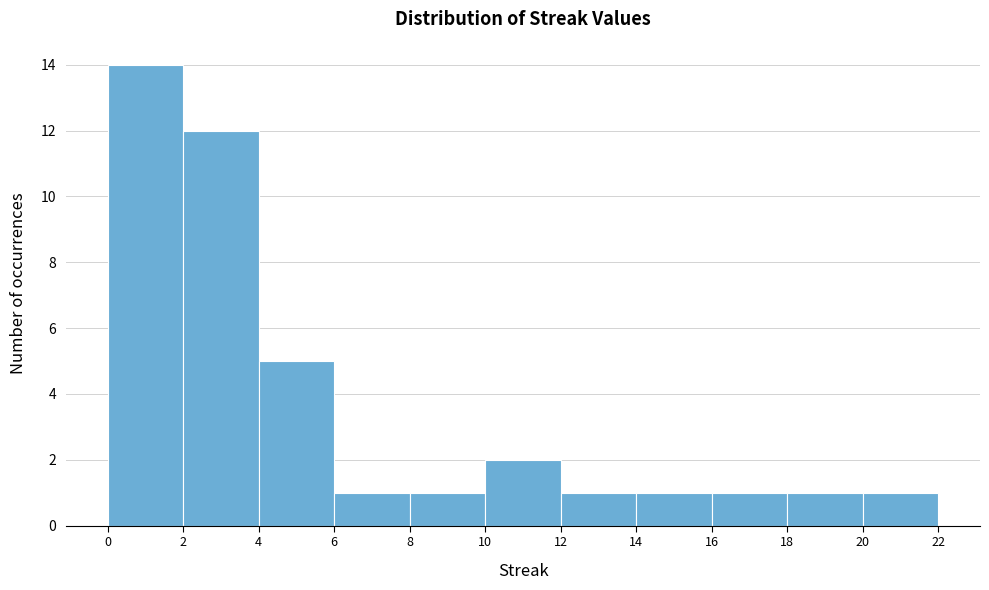

Reading left to right, transcribe this chart: for each bar, give the range it covers on the x-axis and its height. The values are not printed on the chart, so give them approximately, as read against the axis.

0 to 2: 14
2 to 4: 12
4 to 6: 5
6 to 8: 1
8 to 10: 1
10 to 12: 2
12 to 14: 1
14 to 16: 1
16 to 18: 1
18 to 20: 1
20 to 22: 1